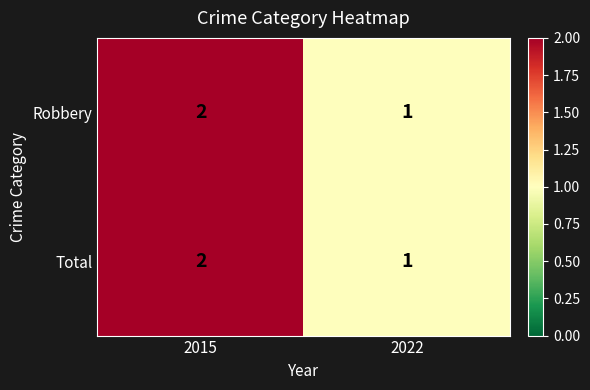

Reading right to left, list all the values displayed in this chart.

Robbery: 2022=1	2015=2
Total: 2022=1	2015=2